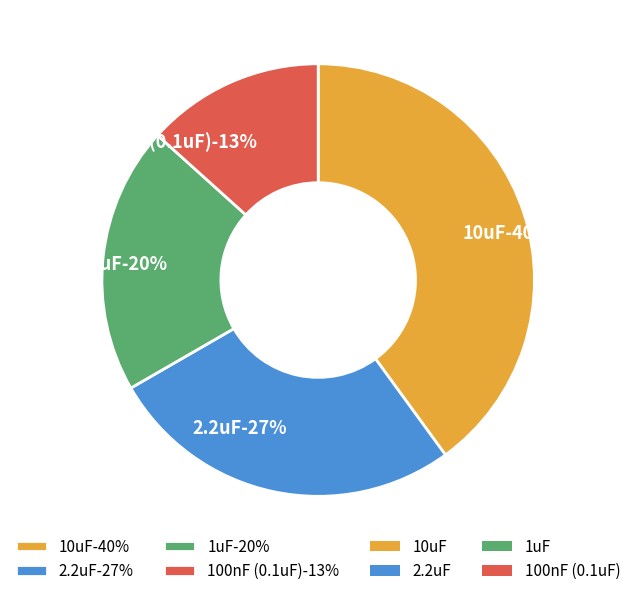

What percentage is NOT represented by 2.2uF?

73.3%